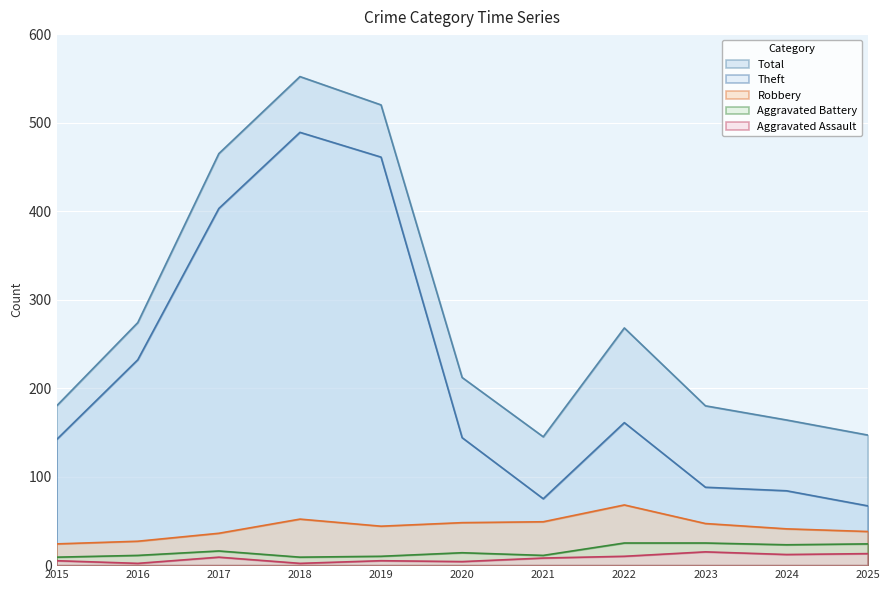

Is it true that Robbery equals 19 at 2018?

False